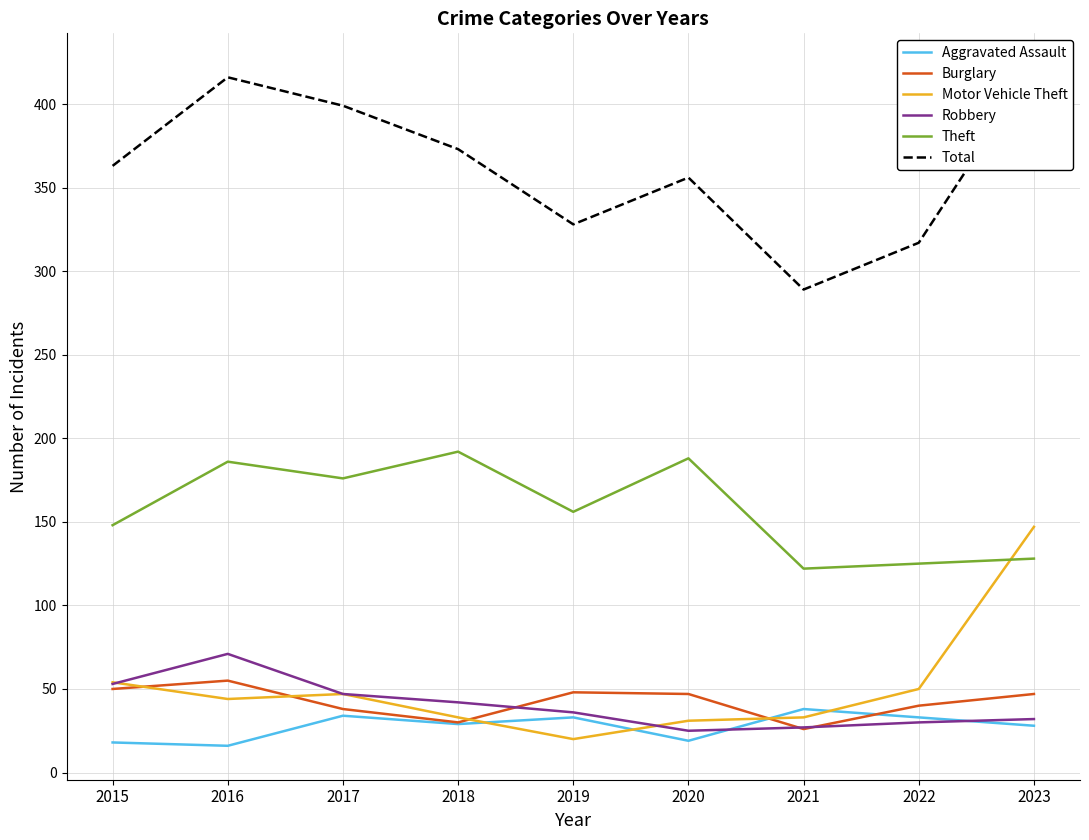

Between 2017 and 2023, which is larger?

2017